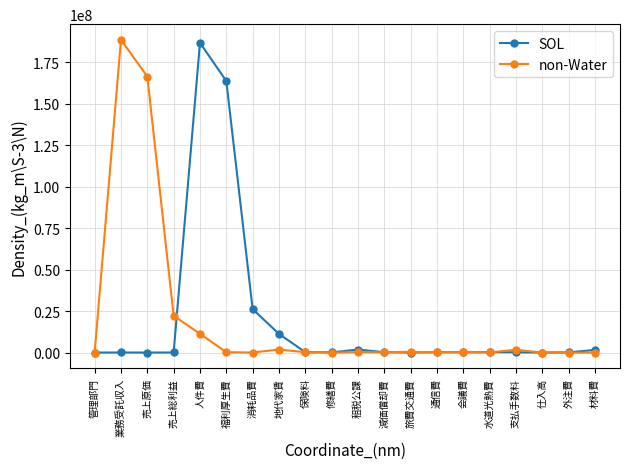

What is the maximum value shown in the chart?

188531700